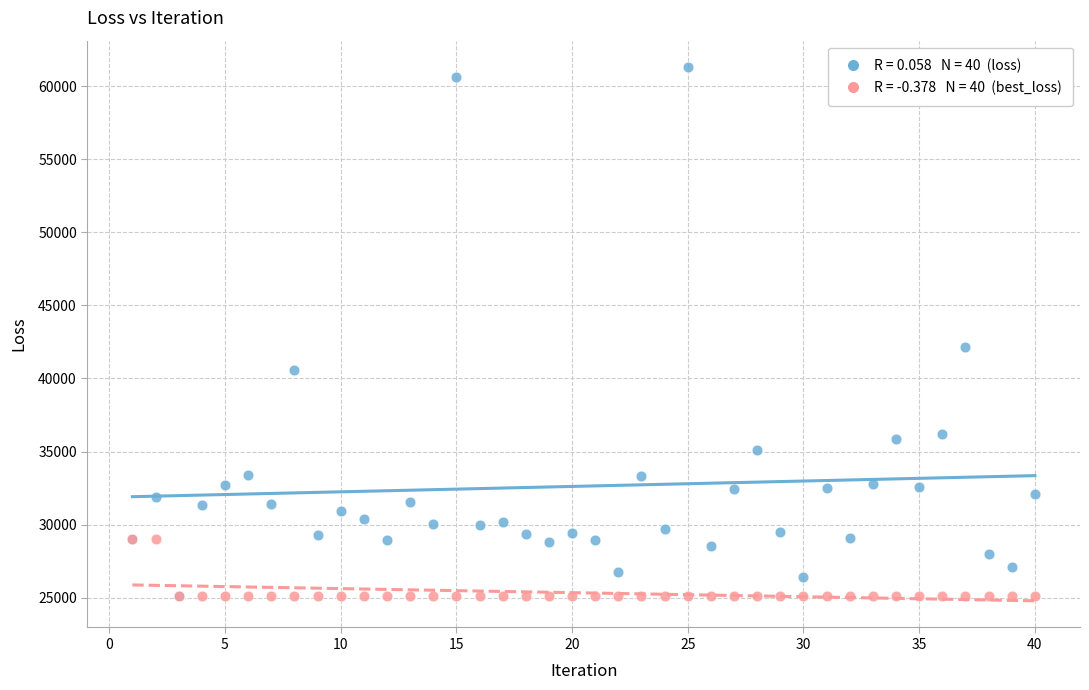

Across all series, what Y value is closest to 43209?

42147.9